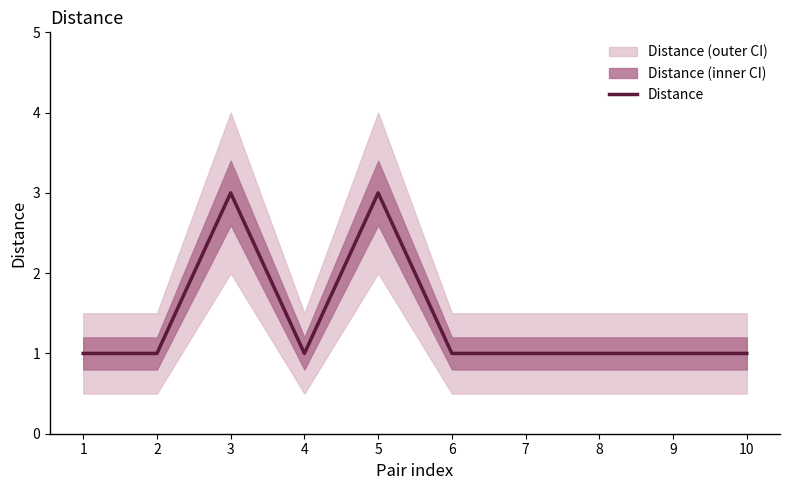

At which label is the value closest to 2?

1